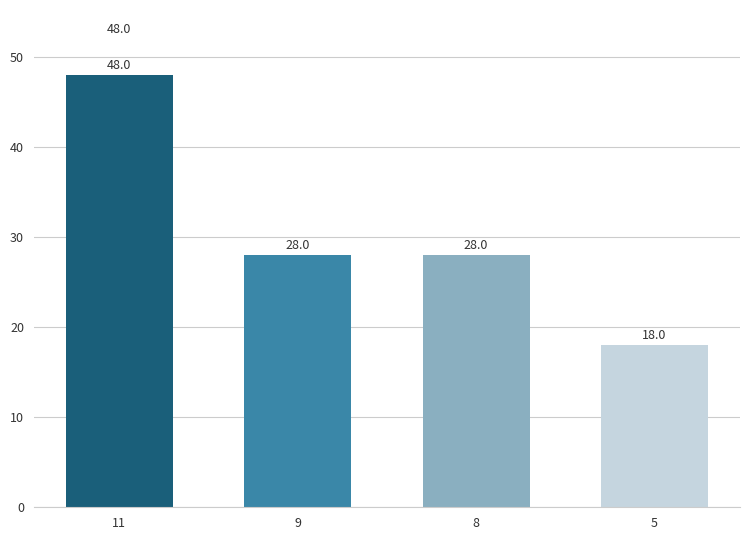

Reading right to left, what are all the values shown in this chart?

5=18	8=28	9=28	11=48